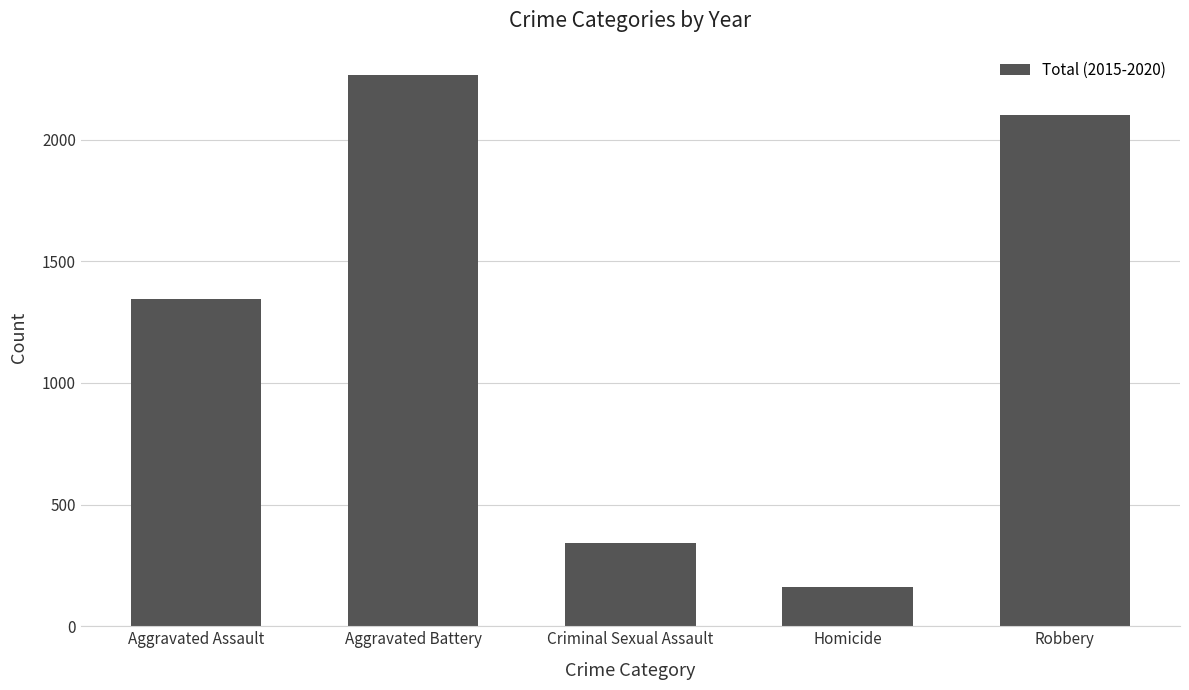

Rank the categories by value from highest to lowest.

Aggravated Battery, Robbery, Aggravated Assault, Criminal Sexual Assault, Homicide